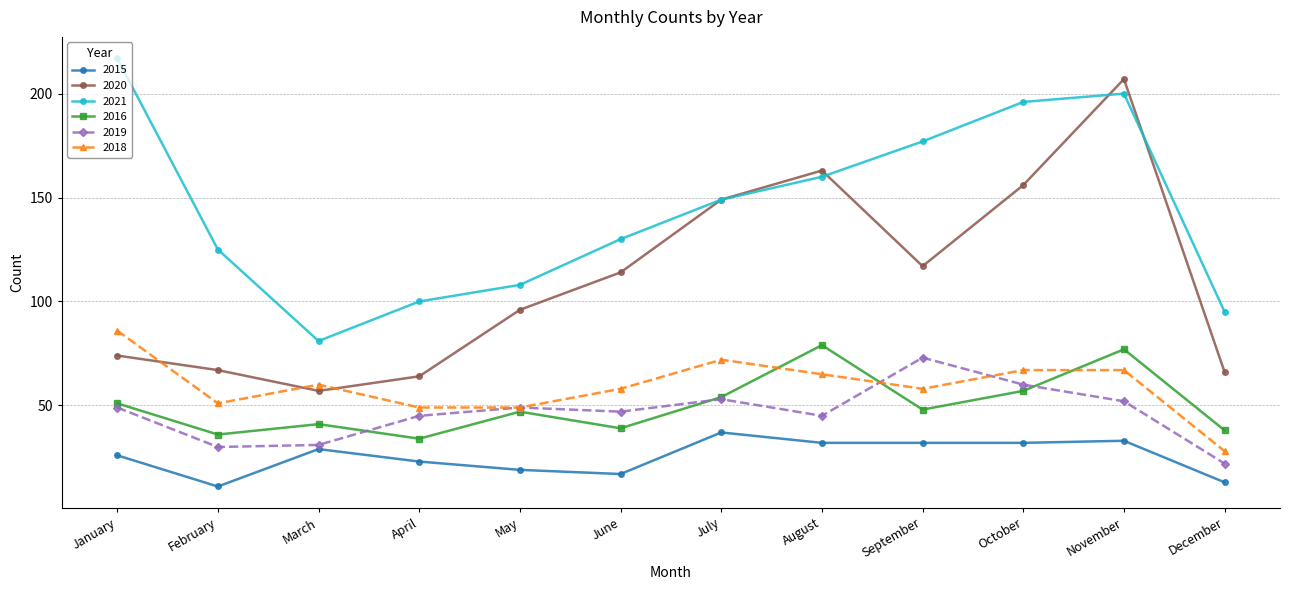

What is the value of the 2020 point at the 12th from the left?

66